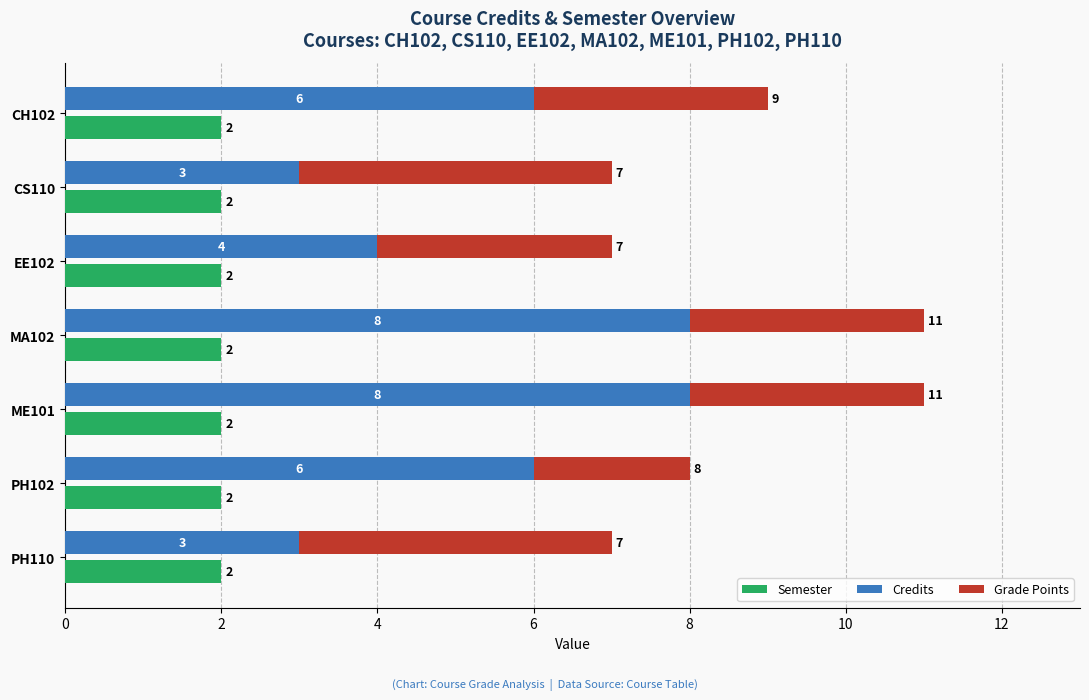

How many data points in Credits are above 6?

2